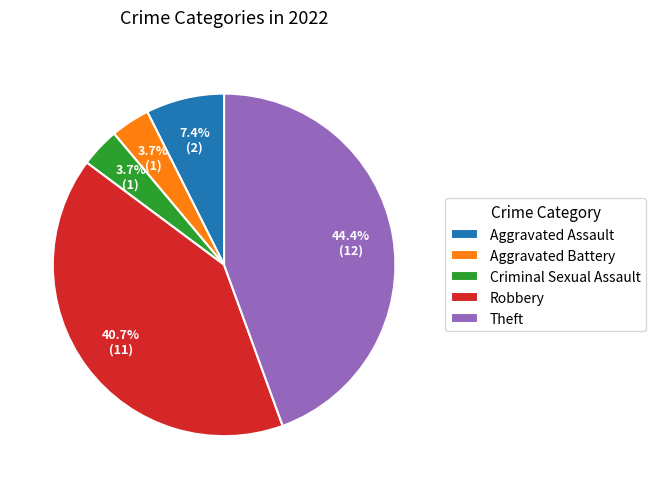

Is the sum of Criminal Sexual Assault and Theft greater than half?

No